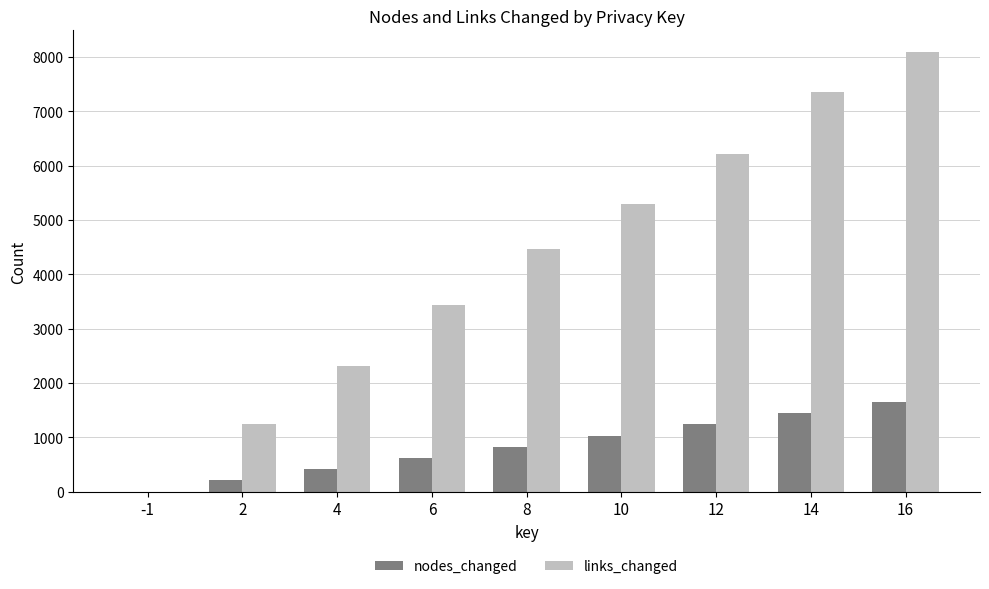

Reading left to right, what are all the values shown in this chart?

nodes_changed: -1=0	2=206	4=412	6=618	8=824	10=1030	12=1236	14=1442	16=1648
links_changed: -1=0	2=1252	4=2310	6=3432	8=4472	10=5304	12=6210	14=7352	16=8086